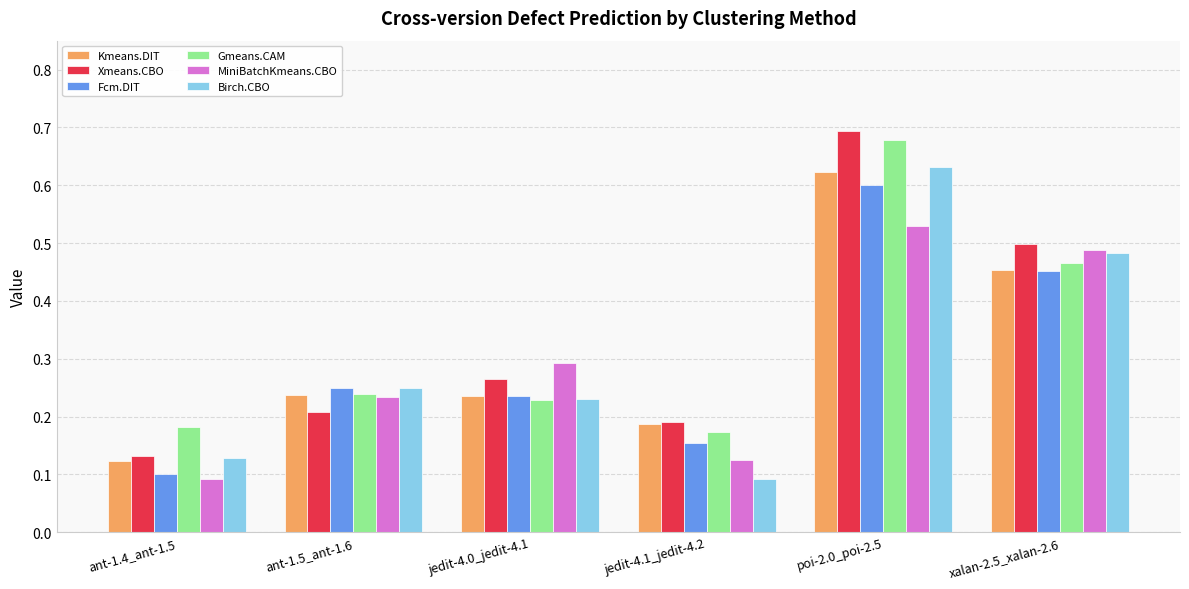

List the labels in order of Birch.CBO value, smallest first.

jedit-4.1_jedit-4.2, ant-1.4_ant-1.5, jedit-4.0_jedit-4.1, ant-1.5_ant-1.6, xalan-2.5_xalan-2.6, poi-2.0_poi-2.5